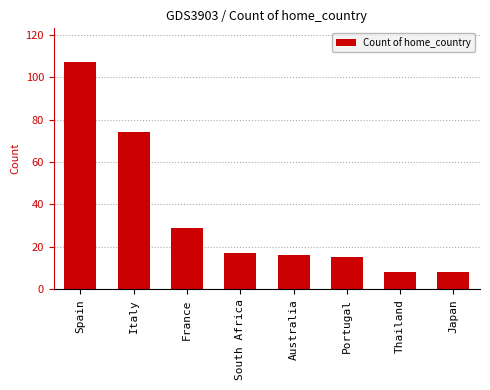

What is the label of the 4th bar from the right?

Australia